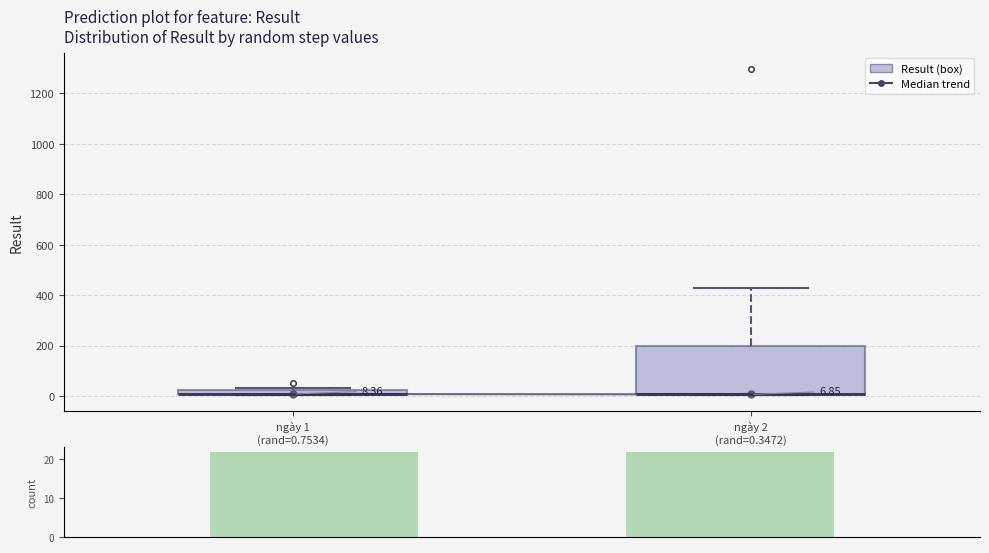

Comparing the boxes themselves (not the whiskers), which one is the tallest?

ngày 2 (rand=0.3472)